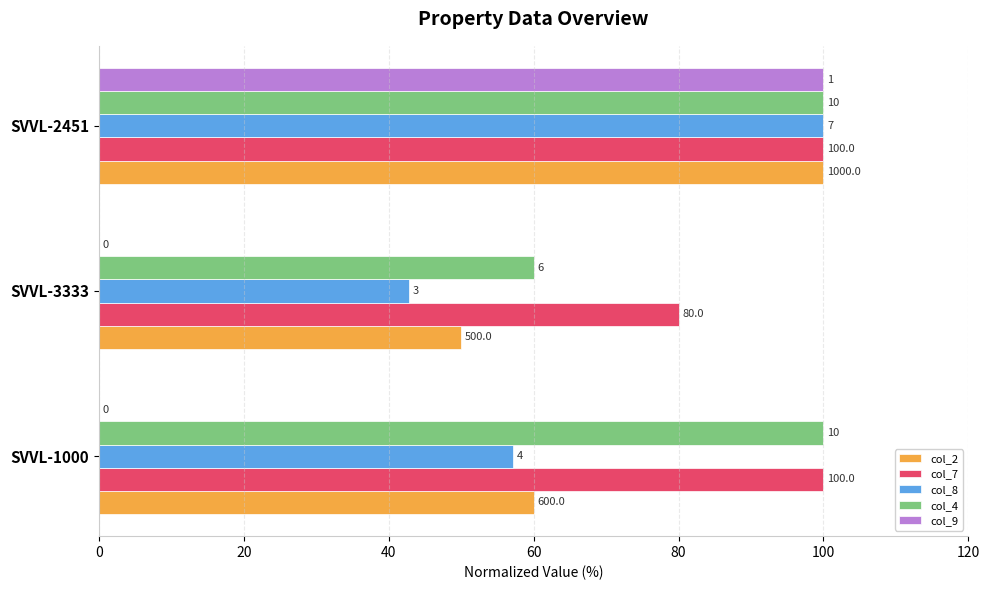

What is the value of the col_9 bar at the 3rd from the left?

100.0